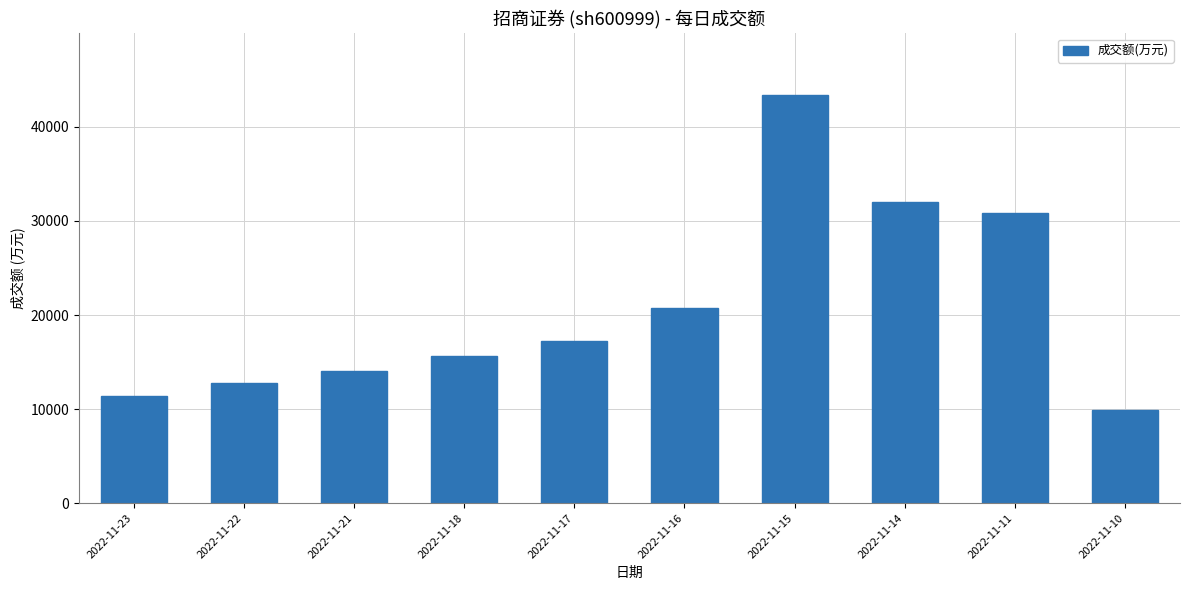

The chart shows a value of 20787 at 2022-11-16. True or false?

True